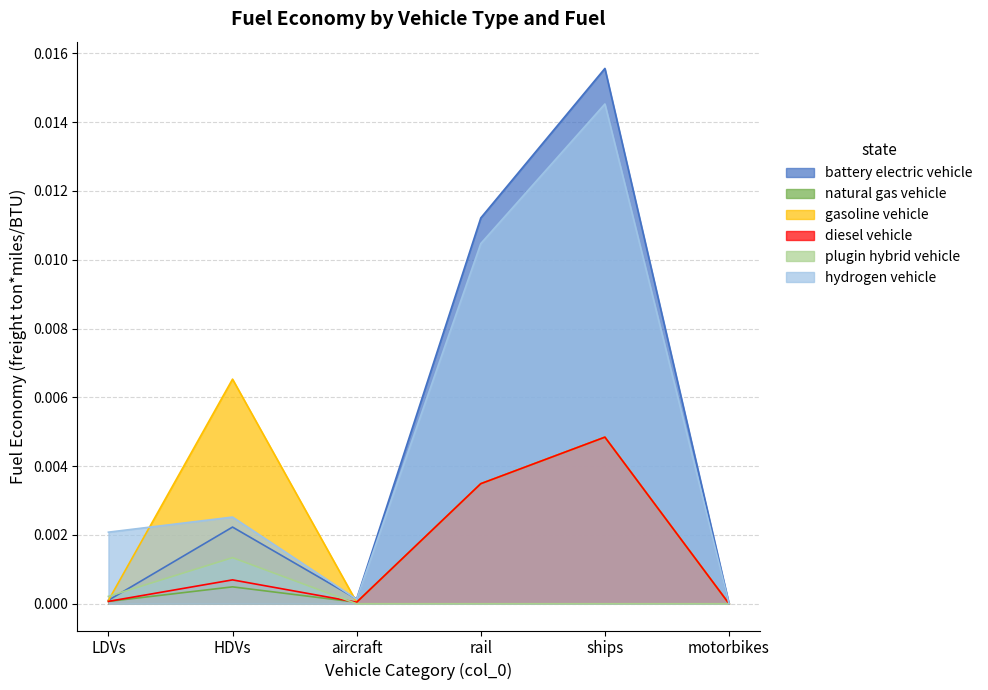

How many data points in hydrogen vehicle are above 0?

5